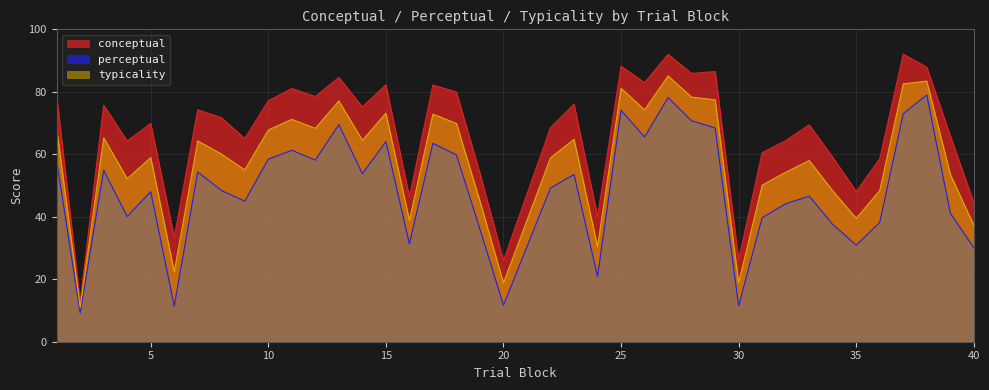

Does the chart display data point markers on the line(s)?

No